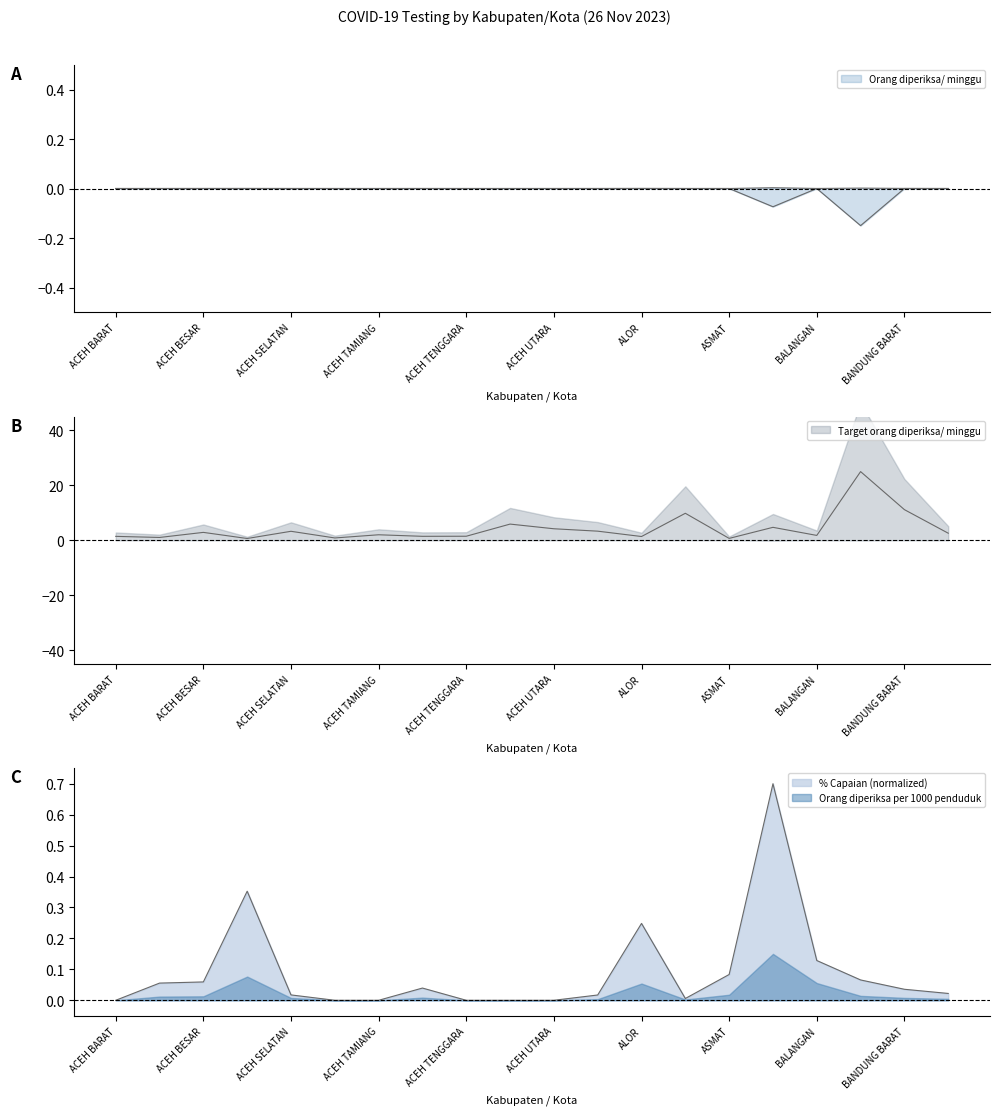

Where is Orang diperiksa/ minggu nearest to the value 0?

ACEH BARAT